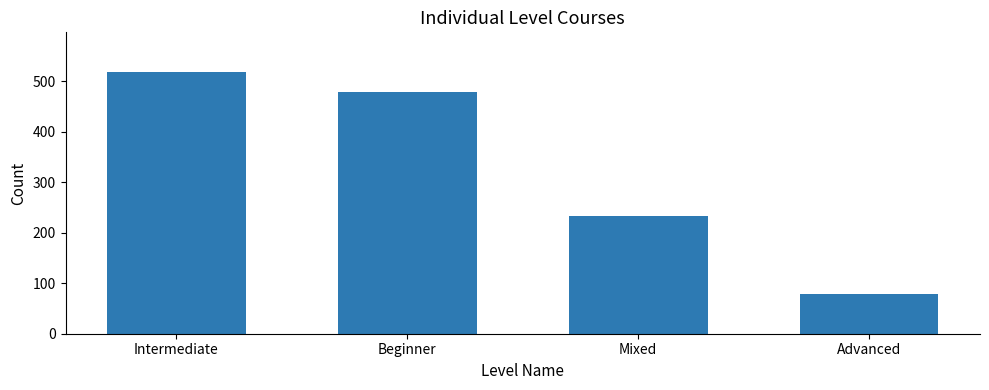

The value at Beginner is 478. True or false?

True